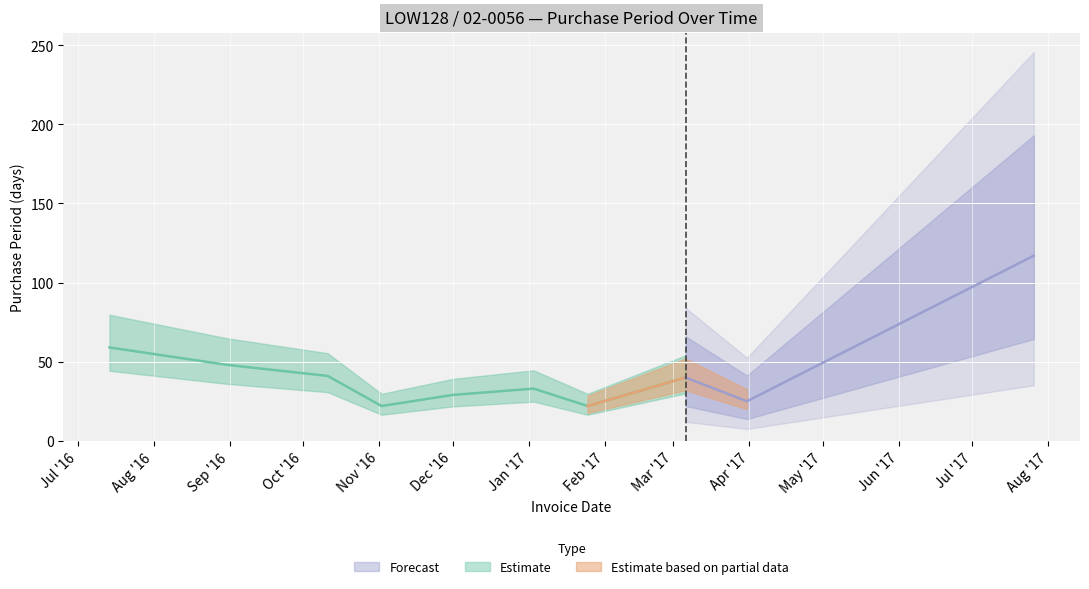

Rank the categories by value from highest to lowest.

2017-07-26, 2016-07-14, 2016-08-31, 2016-10-11, 2017-03-06, 2017-01-03, 2016-12-01, 2017-03-31, 2016-11-02, 2017-01-25